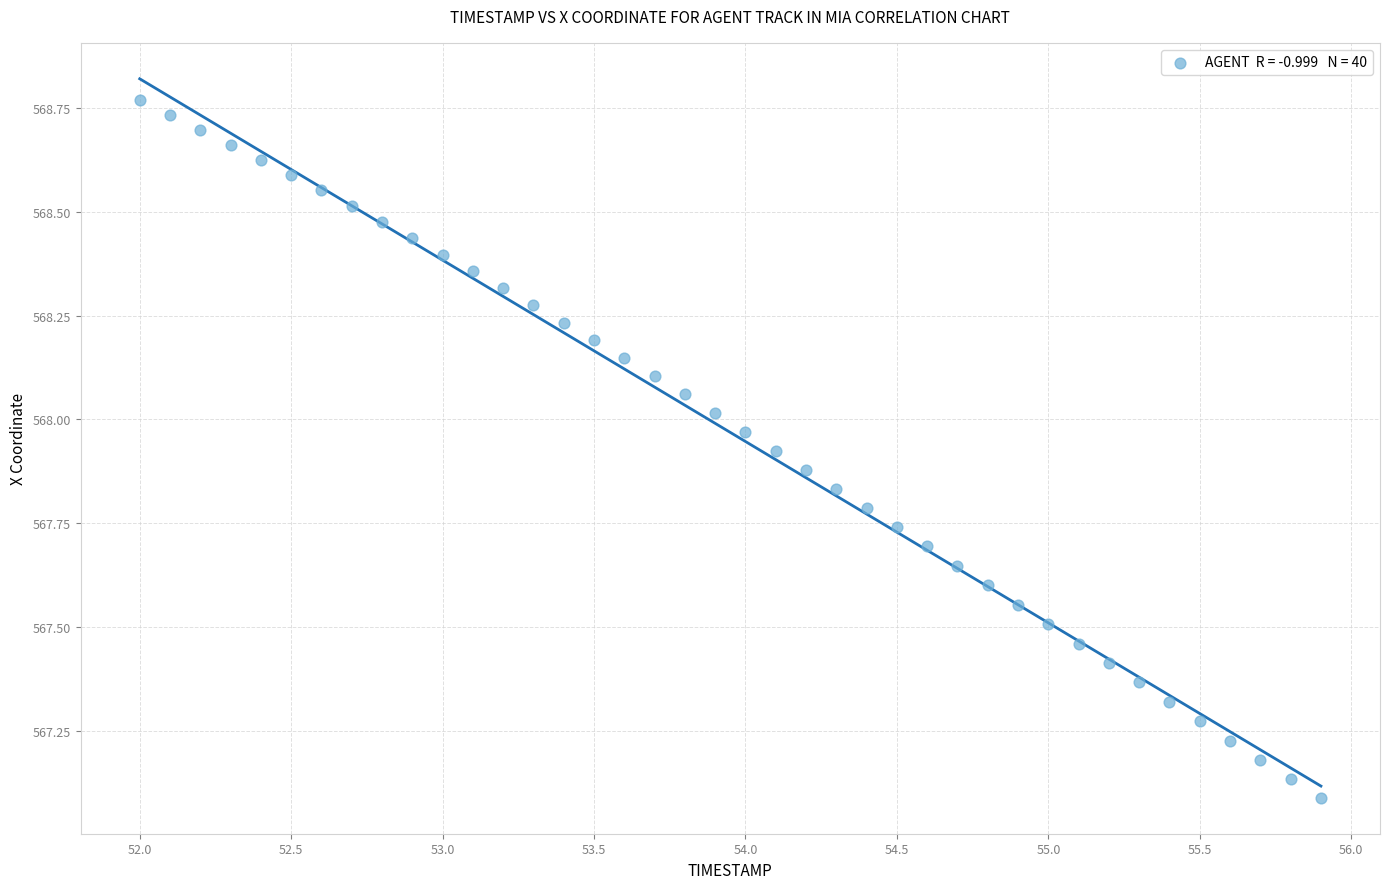

What is the range of X values (max minus min)?

3.9